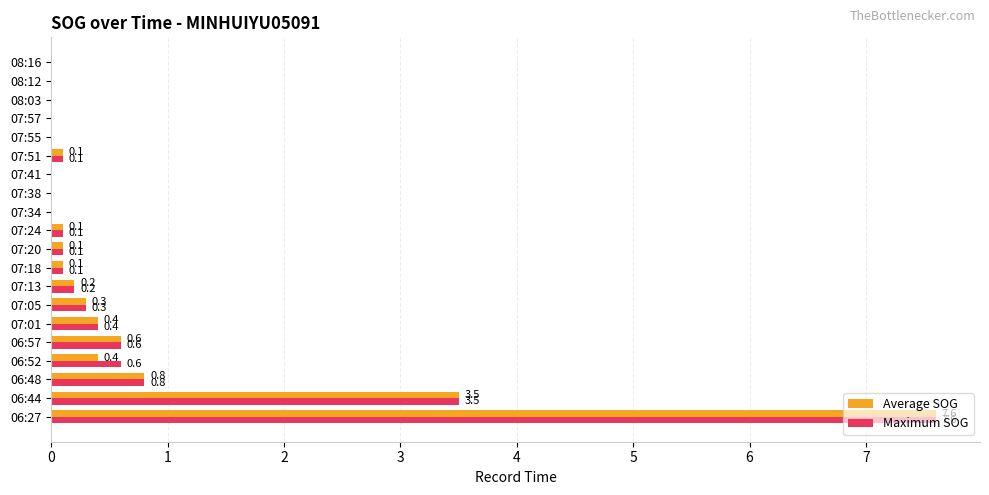

Which series has the largest total across all categories?

Maximum SOG